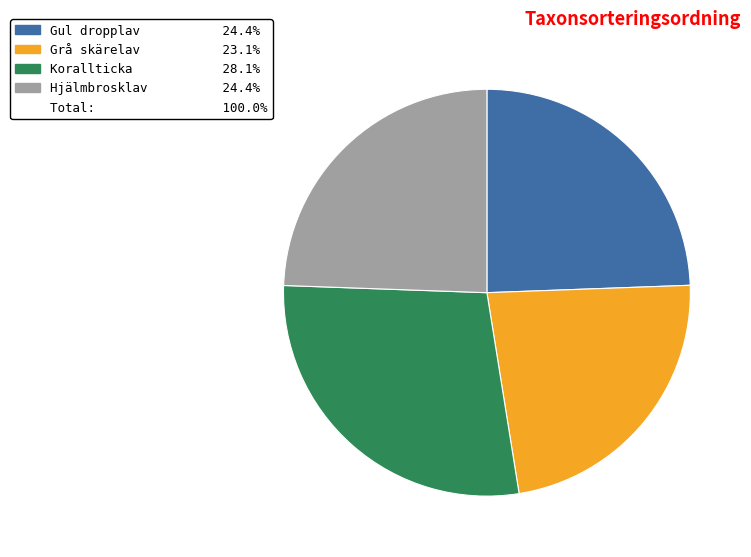

Is there a majority slice in this chart?

No